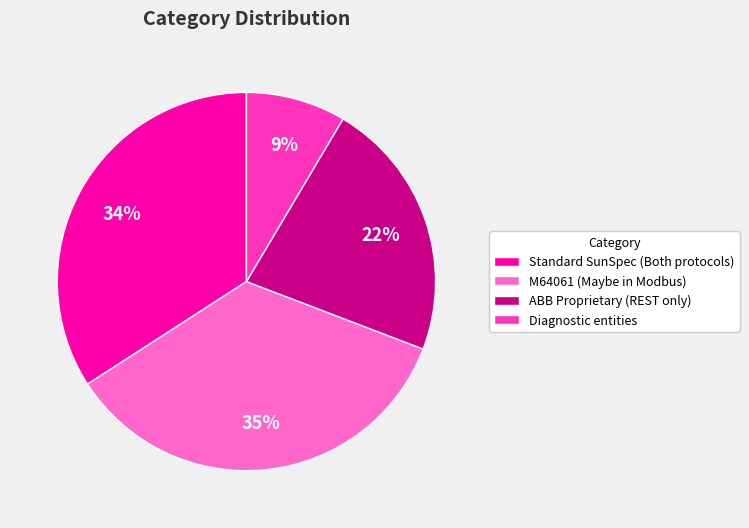

Does Diagnostic entities account for over 50% of the chart?

No